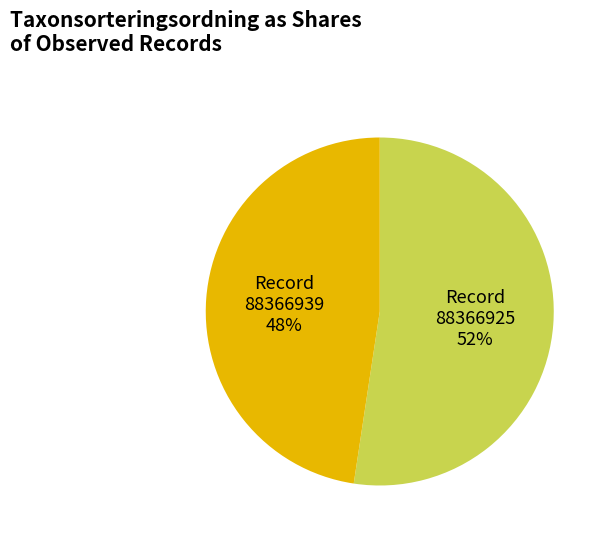

How many segments does this pie chart have?

2